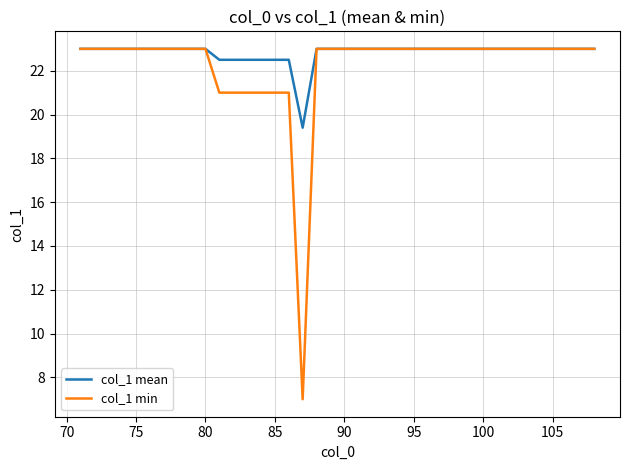

What is the maximum value for col_1 min?

23.0